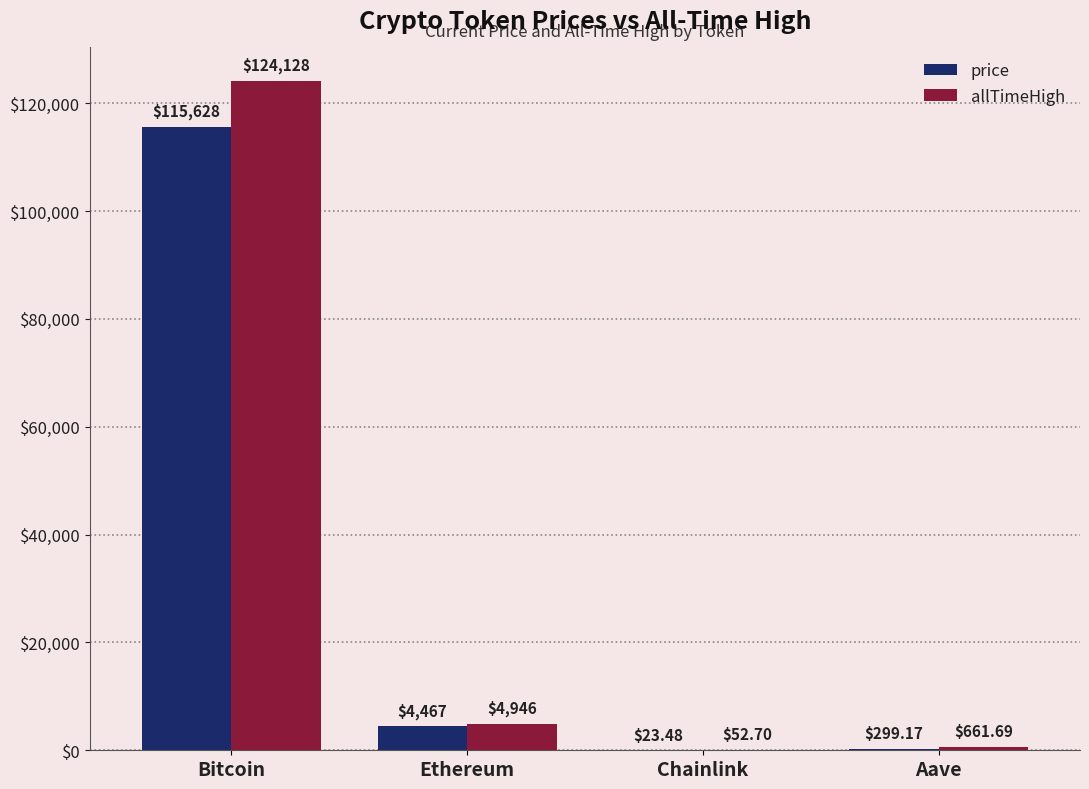

Reading left to right, list all the values displayed in this chart.

price: Bitcoin=115628.0	Ethereum=4467.4	Chainlink=23.5	Aave=299.2
allTimeHigh: Bitcoin=124128.0	Ethereum=4946.1	Chainlink=52.7	Aave=661.7